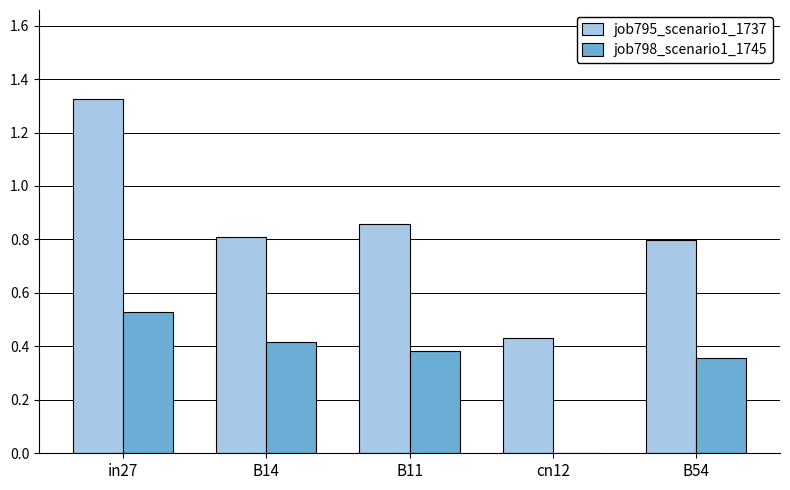

Where is job798_scenario1_1745 nearest to the value 0?

cn12